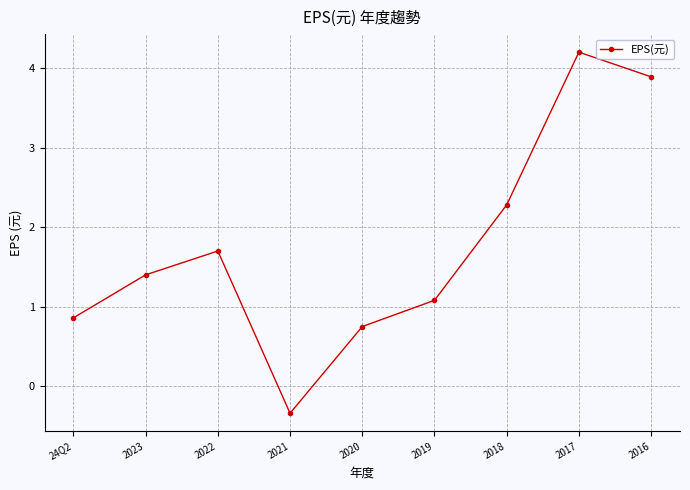

What position from the right is 2018?

3